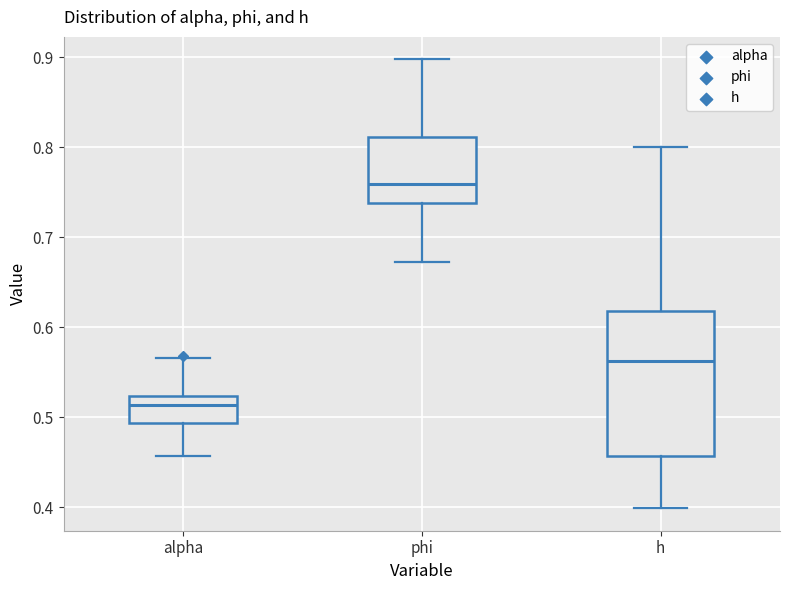

Reading left to right, transcribe this box plot: for each box, give where its median line is, the range the box spans, and where its two whiskers end, as read against the y-axis. The values are not printed on the chart, so give them approximately, as read against the axis.

alpha: median 0.51, box 0.49 to 0.52, whiskers 0.46 to 0.57
phi: median 0.76, box 0.74 to 0.81, whiskers 0.67 to 0.90
h: median 0.56, box 0.46 to 0.62, whiskers 0.40 to 0.80